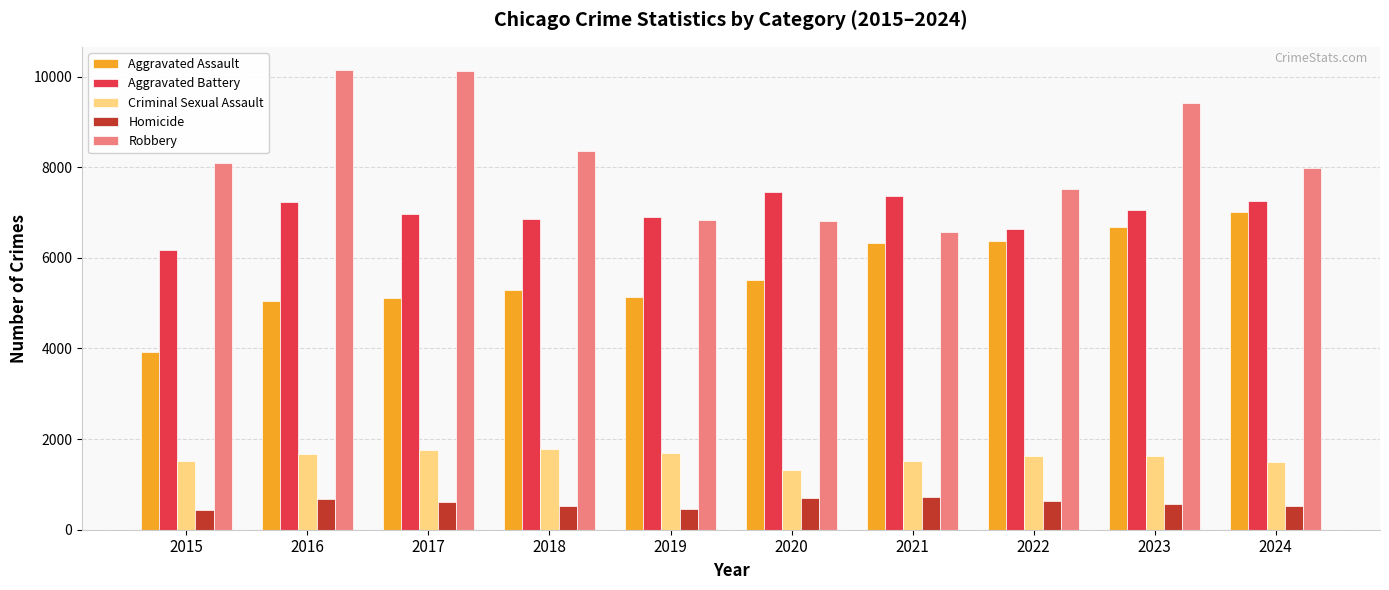

Which series has the widest spread of values?

Robbery